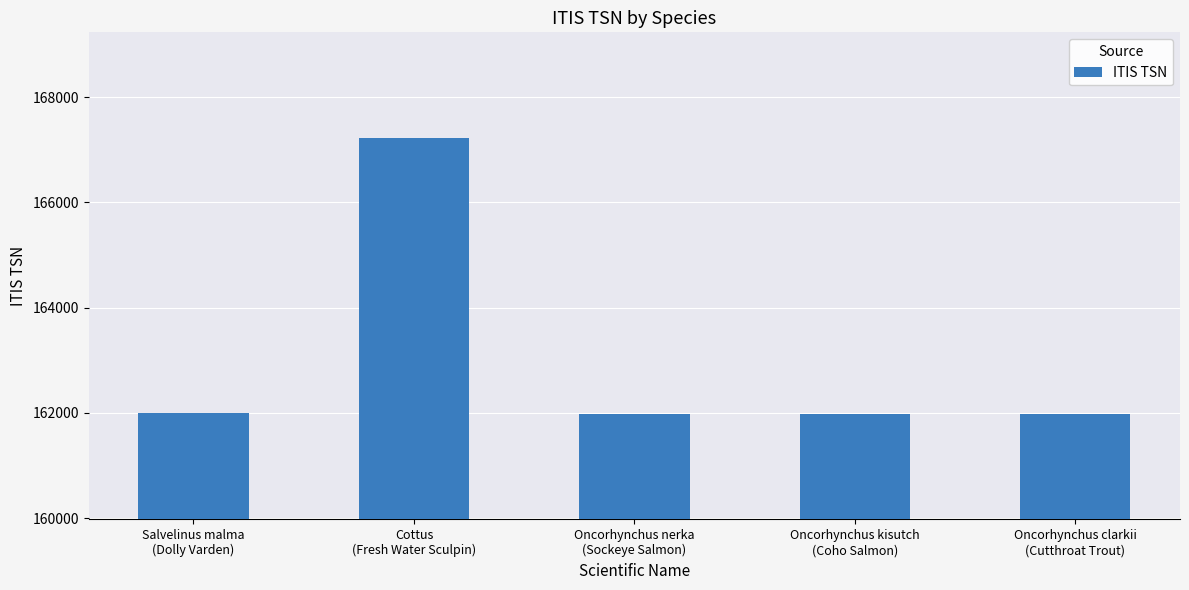

At which category does the chart reach its peak across all series?

Cottus
(Fresh Water Sculpin)